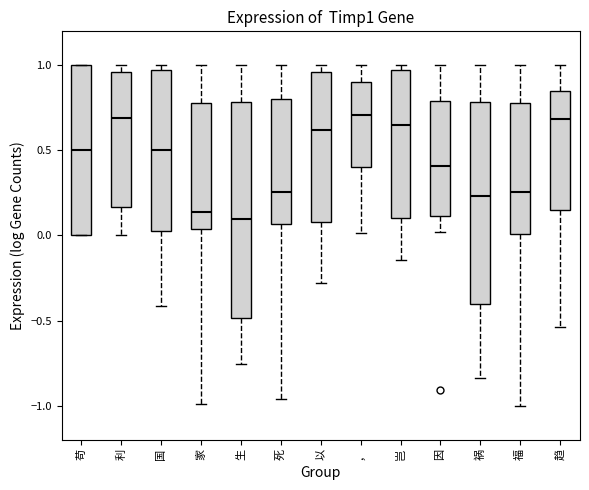

Reading left to right, transcribe this box plot: for each box, give where its median line is, the range the box spans, and where its two whiskers end, as read against the y-axis. The values are not printed on the chart, so give them approximately, as read against the axis.

苟: median 0.50, box 0.00 to 1.00, whiskers 0.00 to 1.00
利: median 0.70, box 0.15 to 0.95, whiskers 0.00 to 1.00
国: median 0.50, box 0.05 to 0.95, whiskers -0.40 to 1.00
家: median 0.15, box 0.05 to 0.80, whiskers -1.00 to 1.00
生: median 0.10, box -0.50 to 0.80, whiskers -0.75 to 1.00
死: median 0.25, box 0.05 to 0.80, whiskers -0.95 to 1.00
以: median 0.60, box 0.10 to 0.95, whiskers -0.30 to 1.00
，: median 0.70, box 0.40 to 0.90, whiskers 0.00 to 1.00
岂: median 0.65, box 0.10 to 0.95, whiskers -0.15 to 1.00
因: median 0.40, box 0.10 to 0.80, whiskers 0.00 to 1.00
祸: median 0.25, box -0.40 to 0.80, whiskers -0.85 to 1.00
福: median 0.25, box 0.00 to 0.80, whiskers -1.00 to 1.00
趋: median 0.70, box 0.15 to 0.85, whiskers -0.55 to 1.00